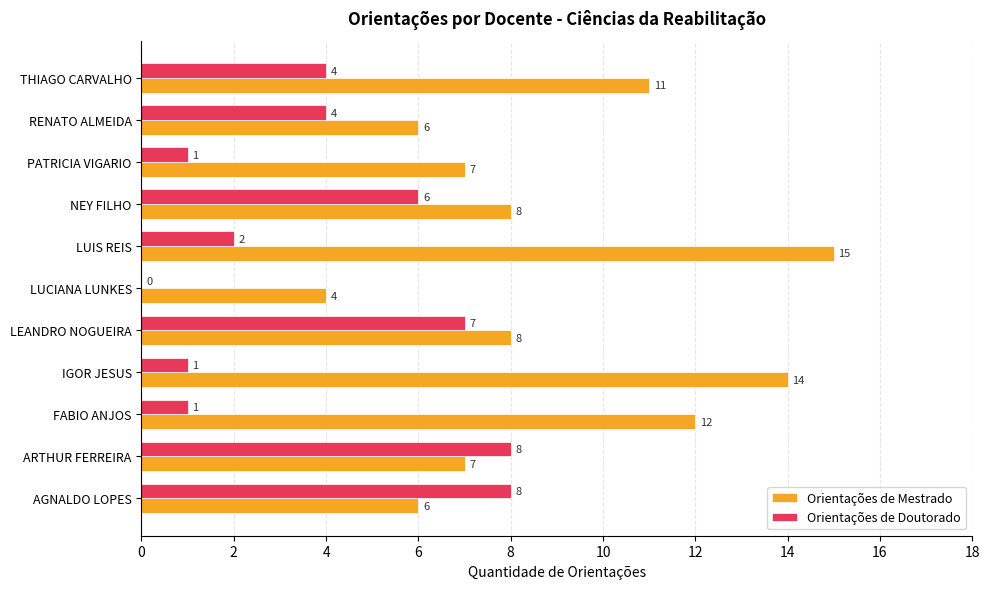

How many categories are shown in the chart?

11